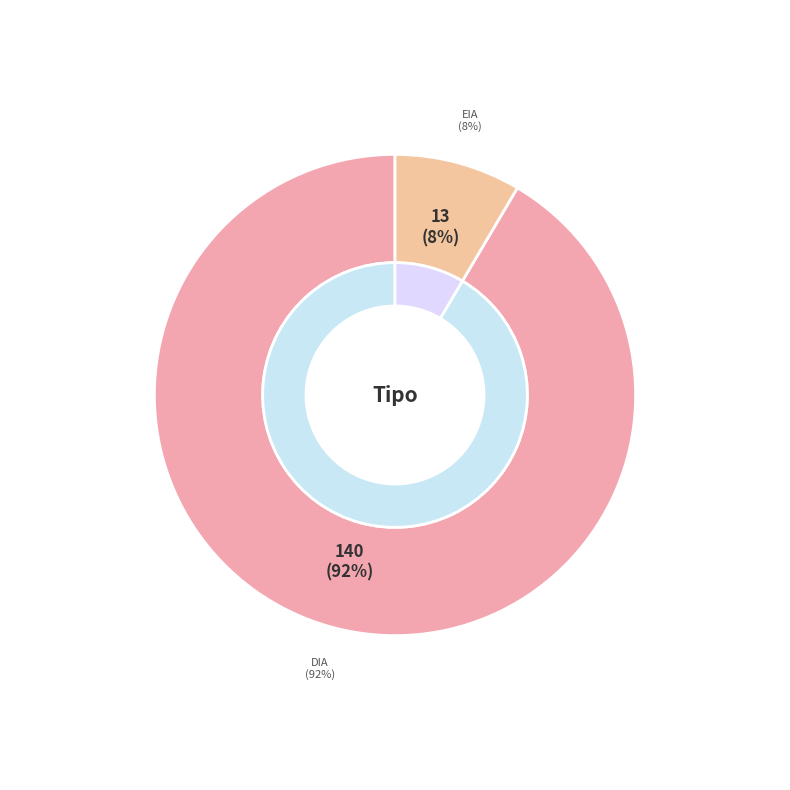

True or false: DIA accounts for 92% of the total.

True